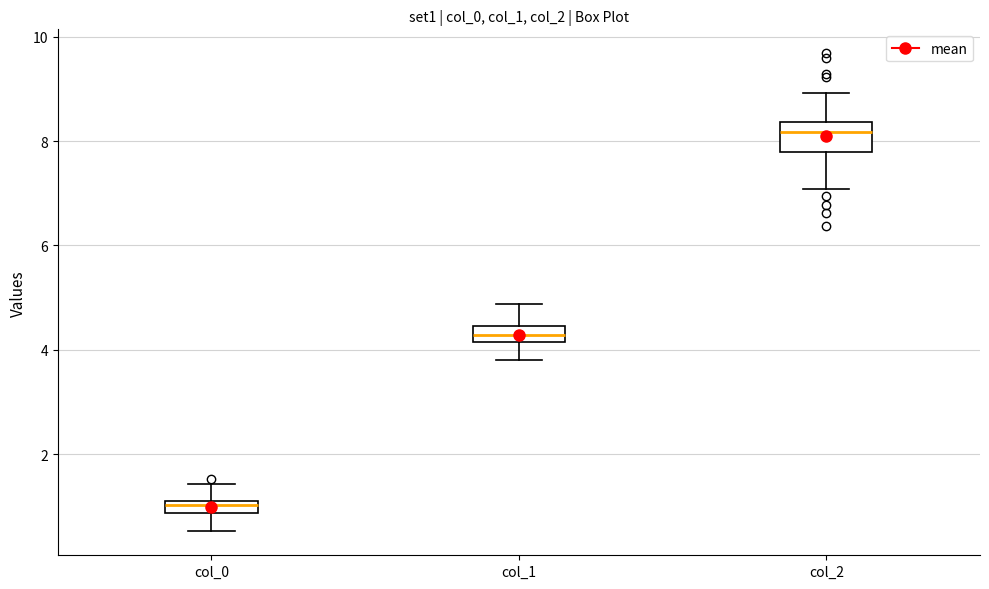

Which box is the tallest, from its lower edge to its upper edge?

col_2